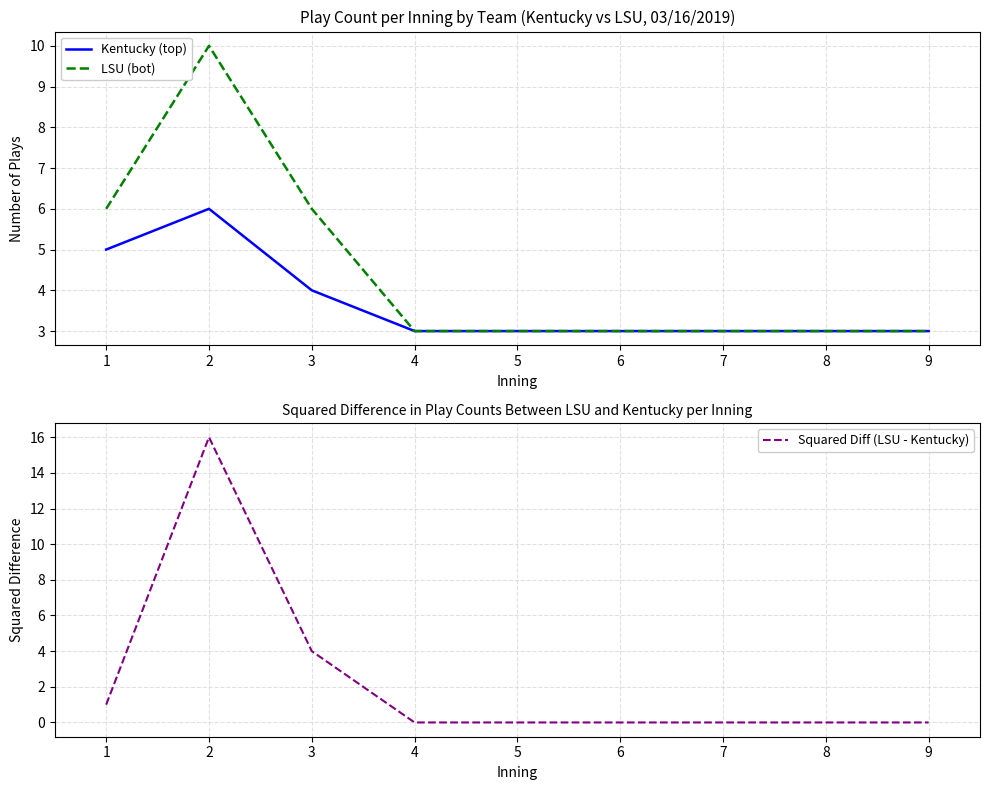

List the series in order of their overall mean, lowest first.

Squared Diff (LSU - Kentucky), Kentucky (top), LSU (bot)